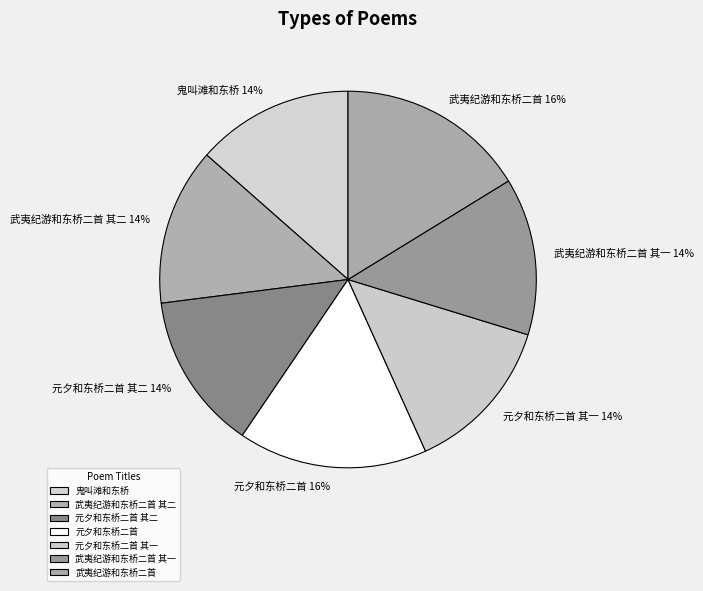

To the nearest percent, what is the average slice percentage?

14%